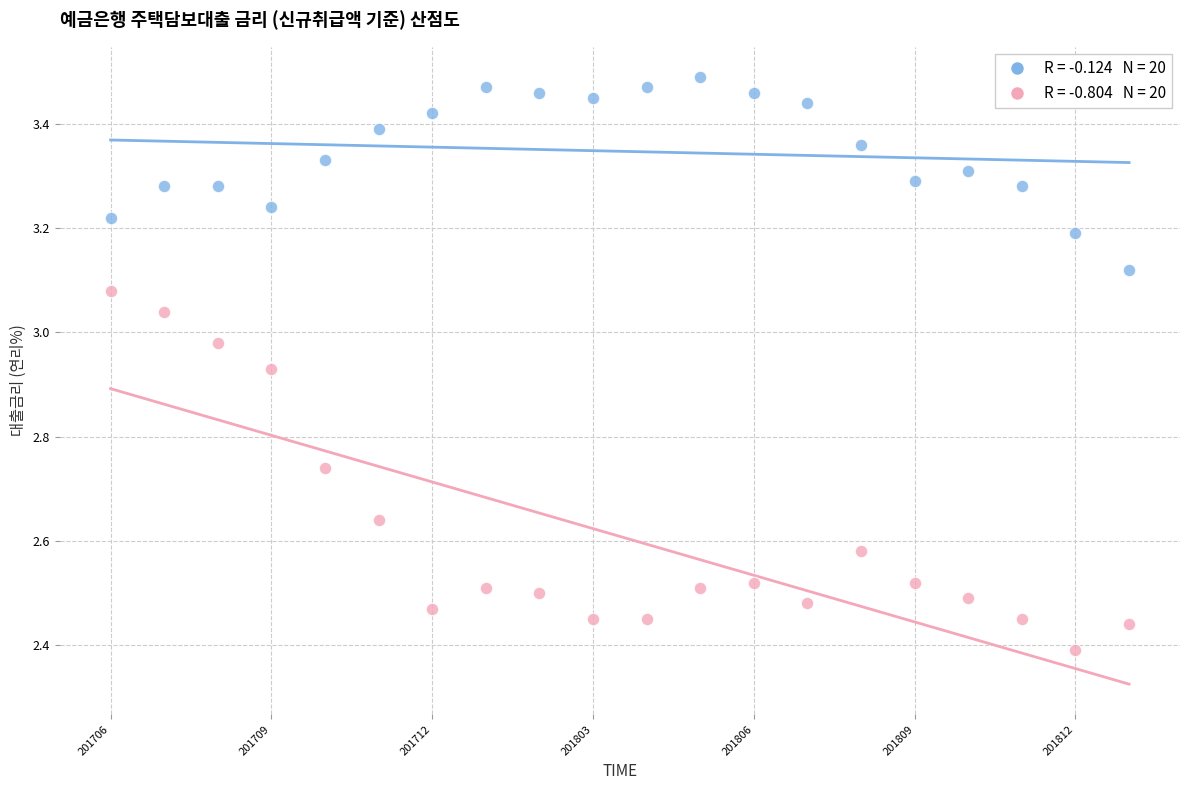

Across all data points, what is the range of Y values (max minus min)?

1.1